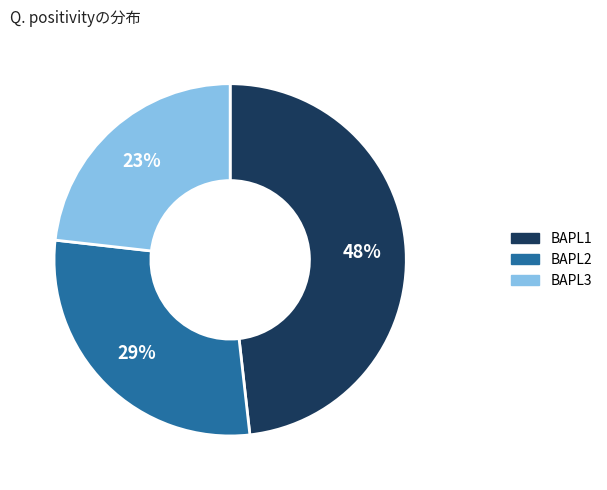

How many segments does this pie chart have?

3